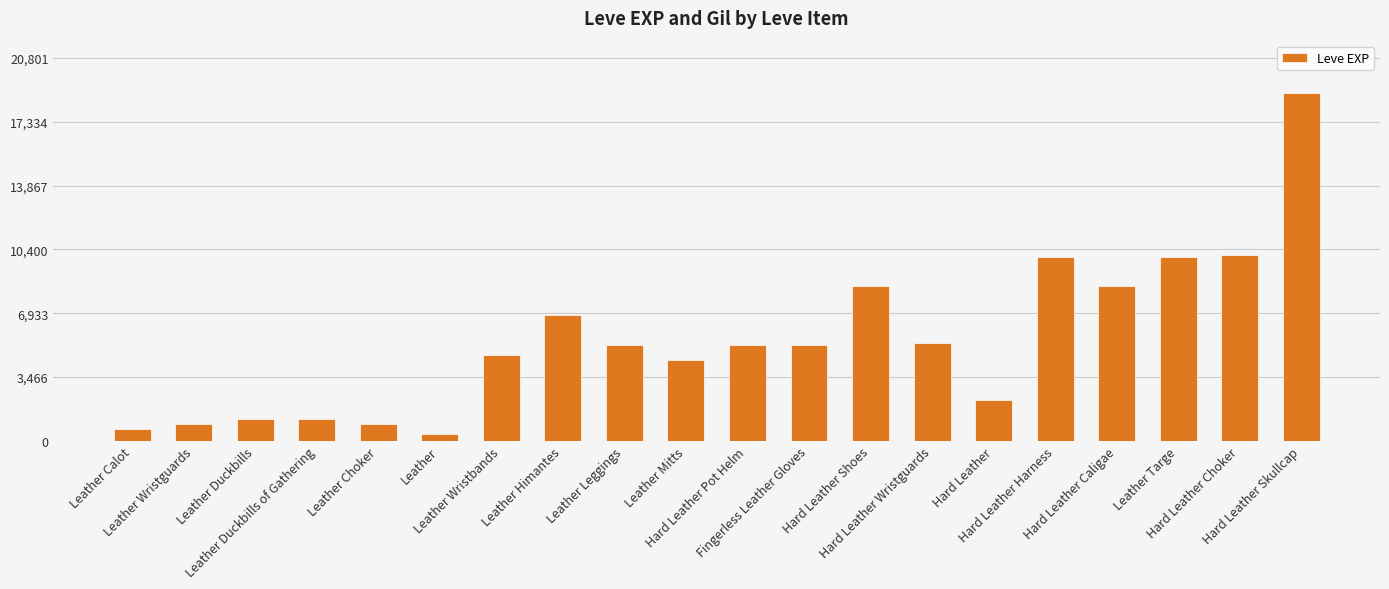

What is the average value?

5505